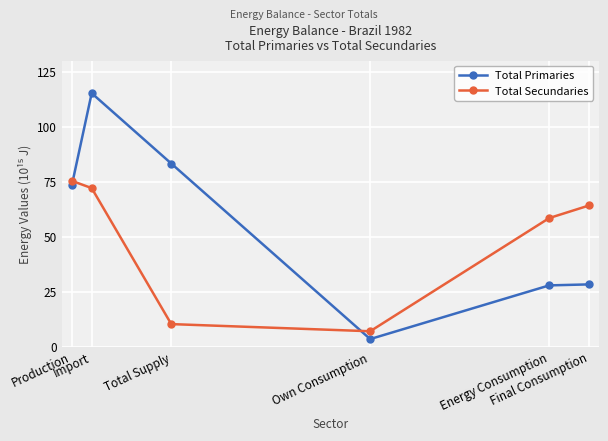

Which series ends up on top after the final intersection of Total Primaries and Total Secundaries?

Total Secundaries